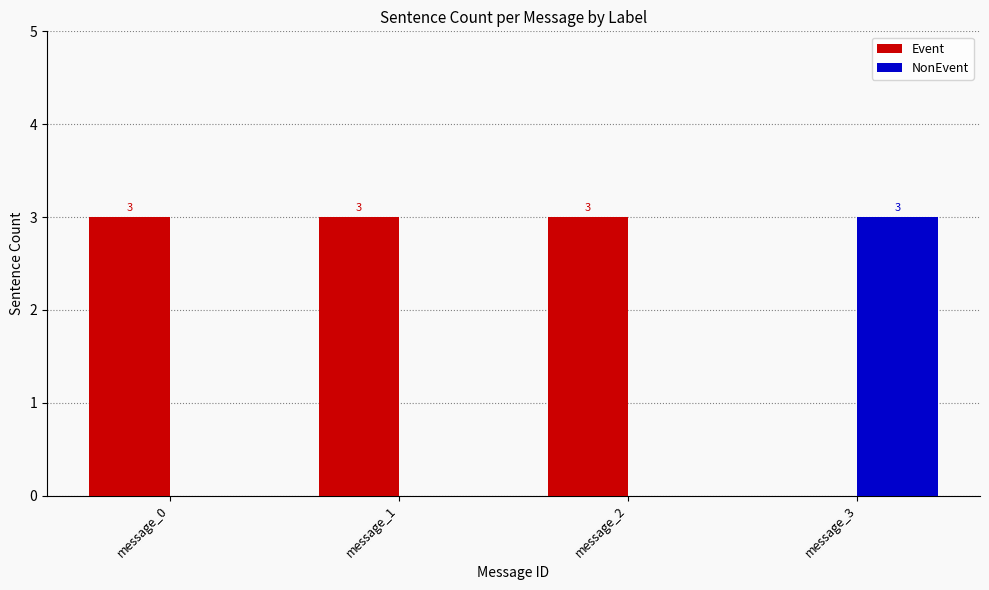

The value of NonEvent at message_3 is 3. True or false?

True